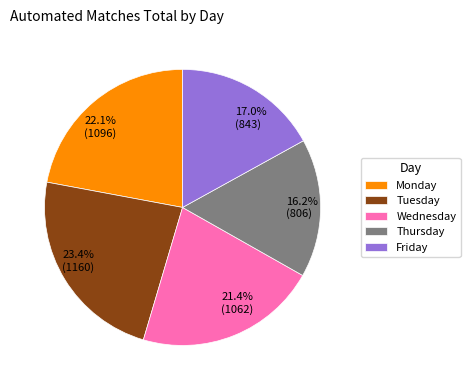

Does any single category account for the majority?

No